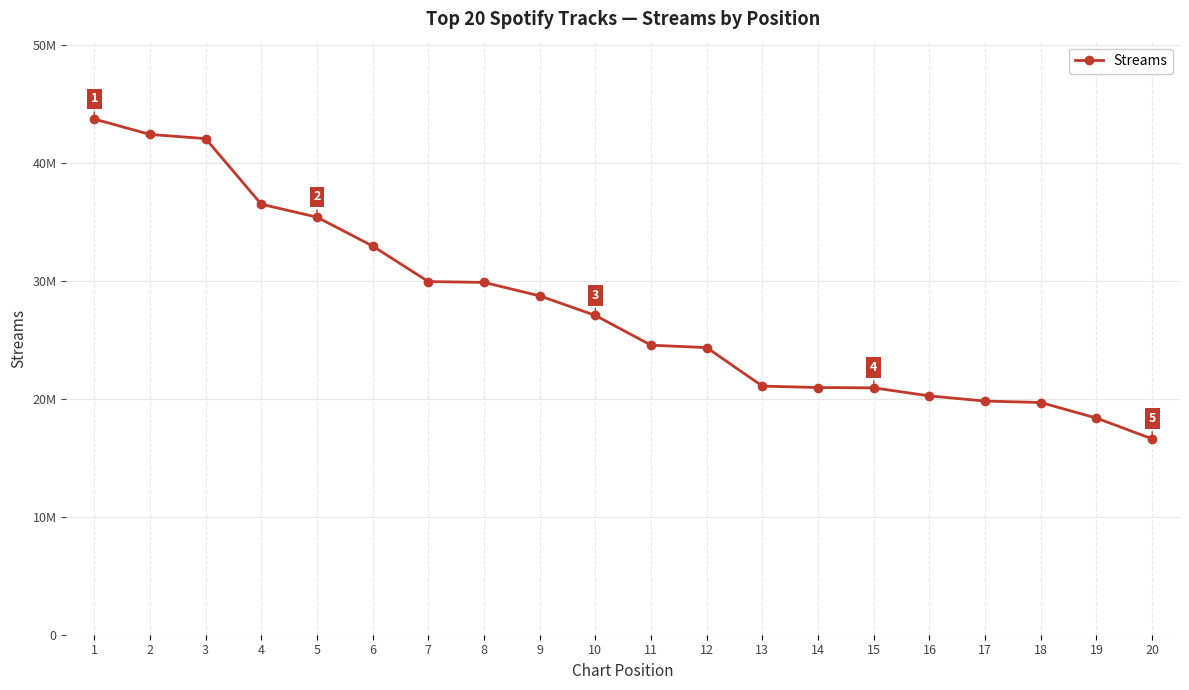

True or false: the data shows 42387090 at 2.

True